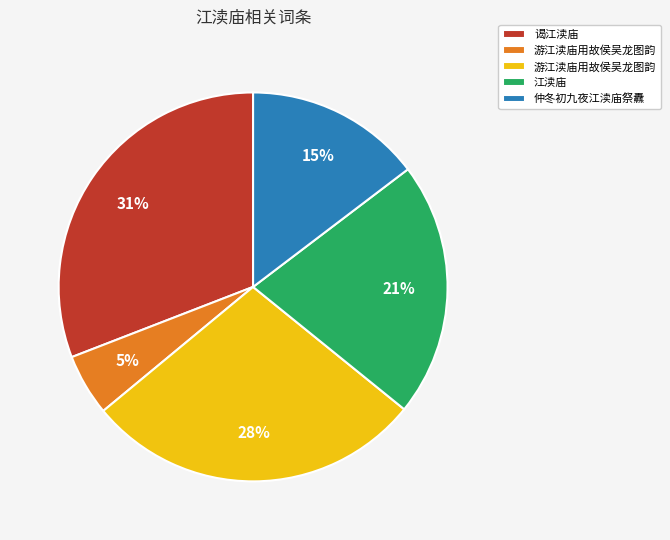

To the nearest percent, what is the average slice percentage?

20%